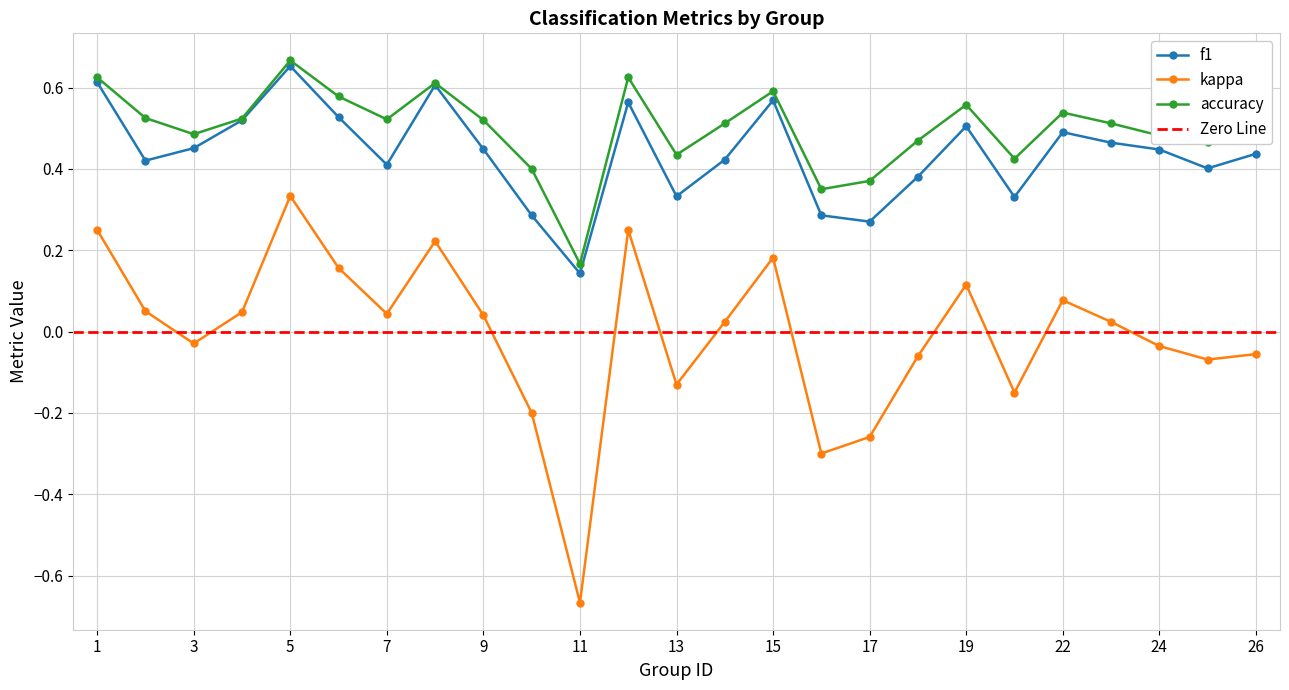

At how many categories does at least one series exceed 0?

25